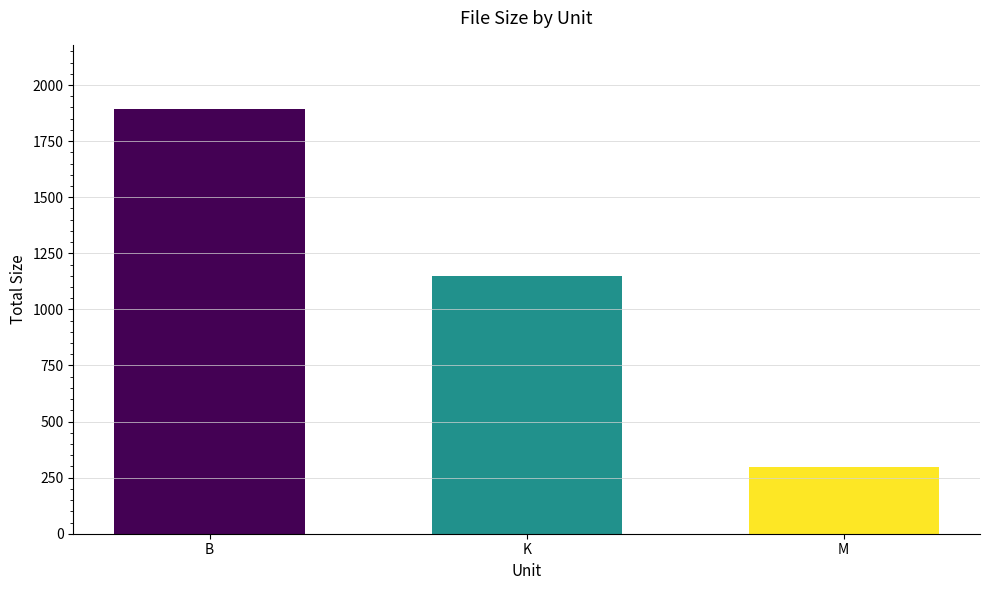

Reading right to left, transcribe all the data shown in this chart.

299.1	1150.6	1895.0